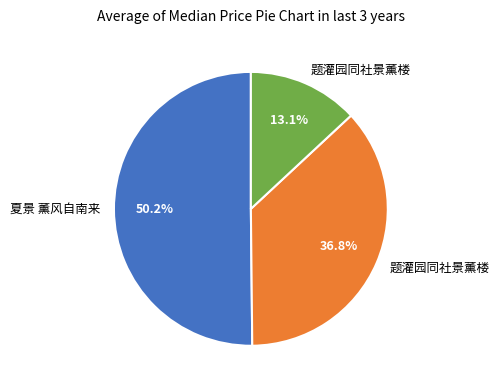

Is there a majority slice in this chart?

Yes